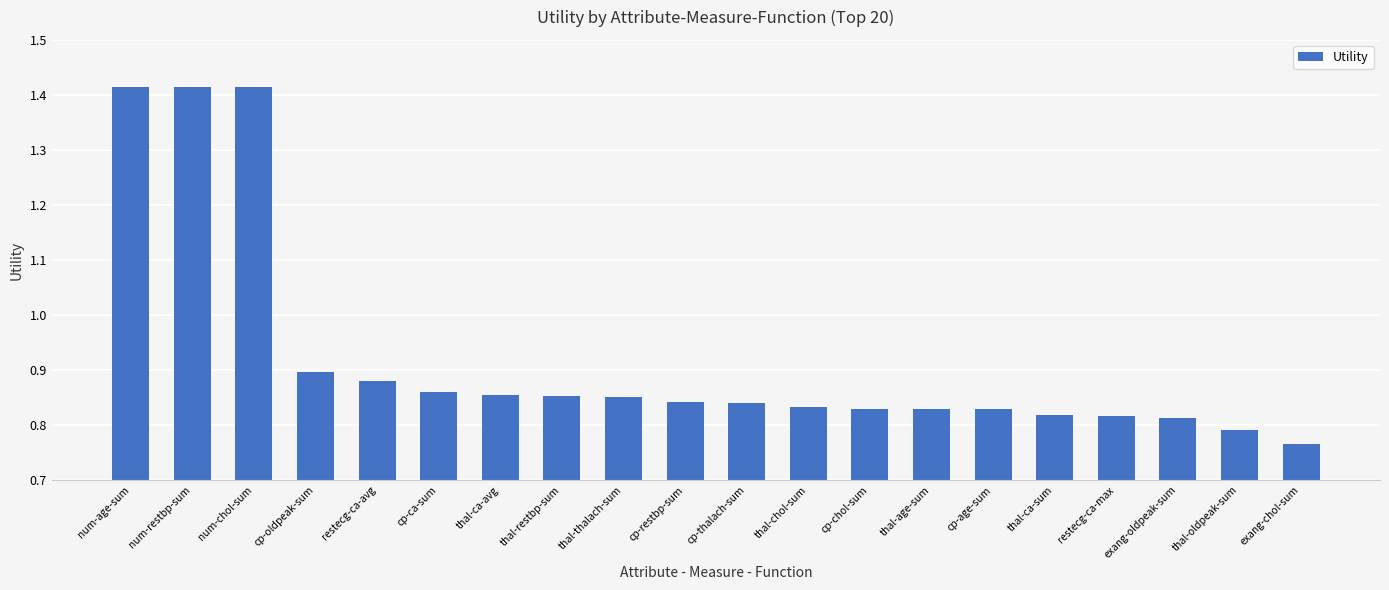

What is the sum of the values at thal-restbp-sum and num-chol-sum?

2.3